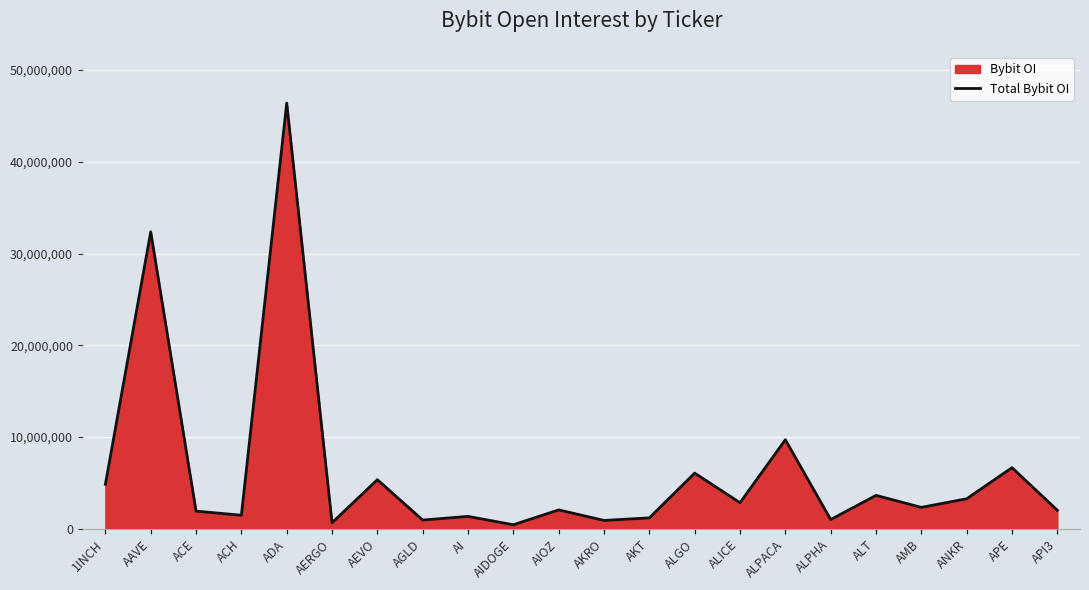

What is the approximate value at ADA, to the nearest 10?

46392820